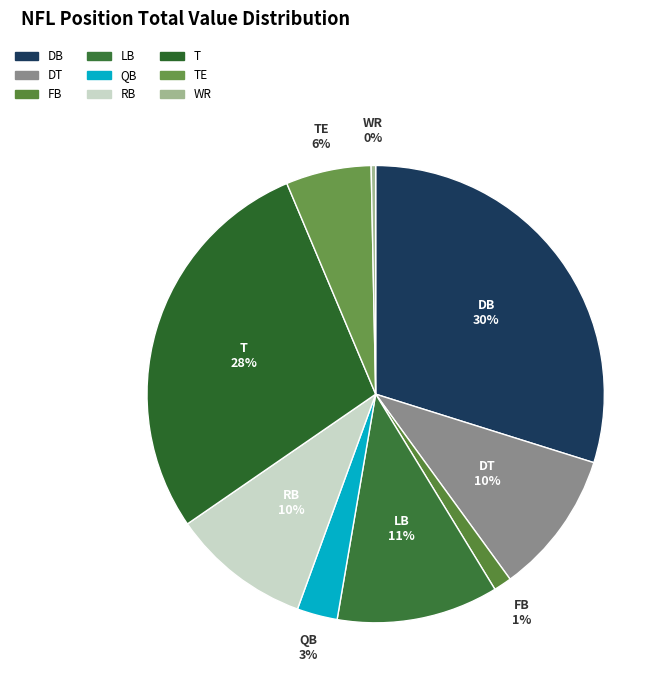

To the nearest percent, what is the difference between the largest and smallest slice percentages?

30%